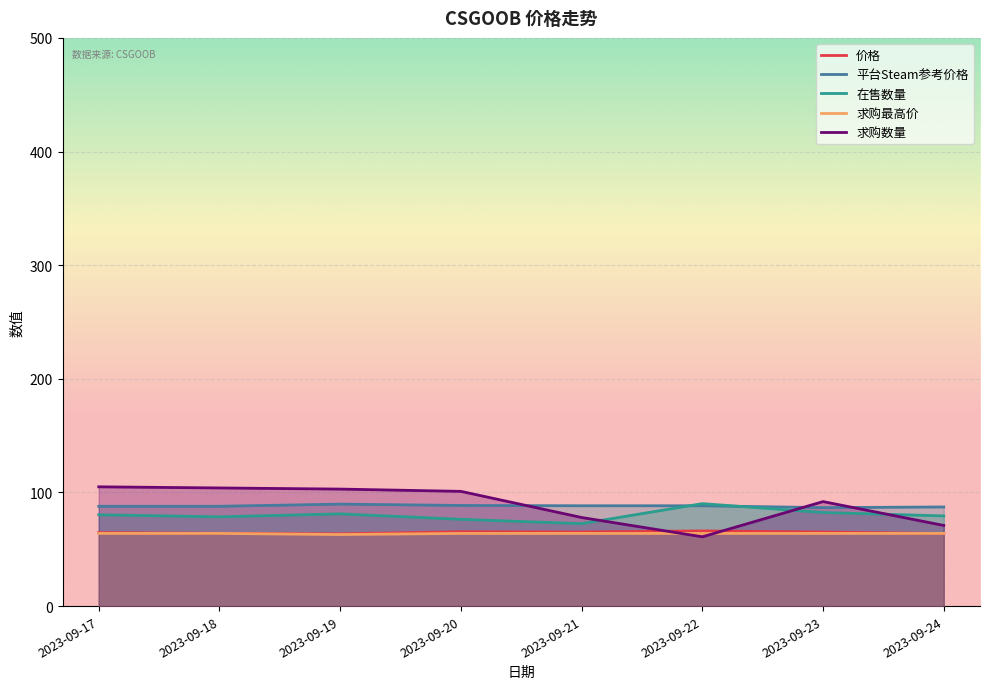

Where is 价格 nearest to the value 64?

2023-09-18